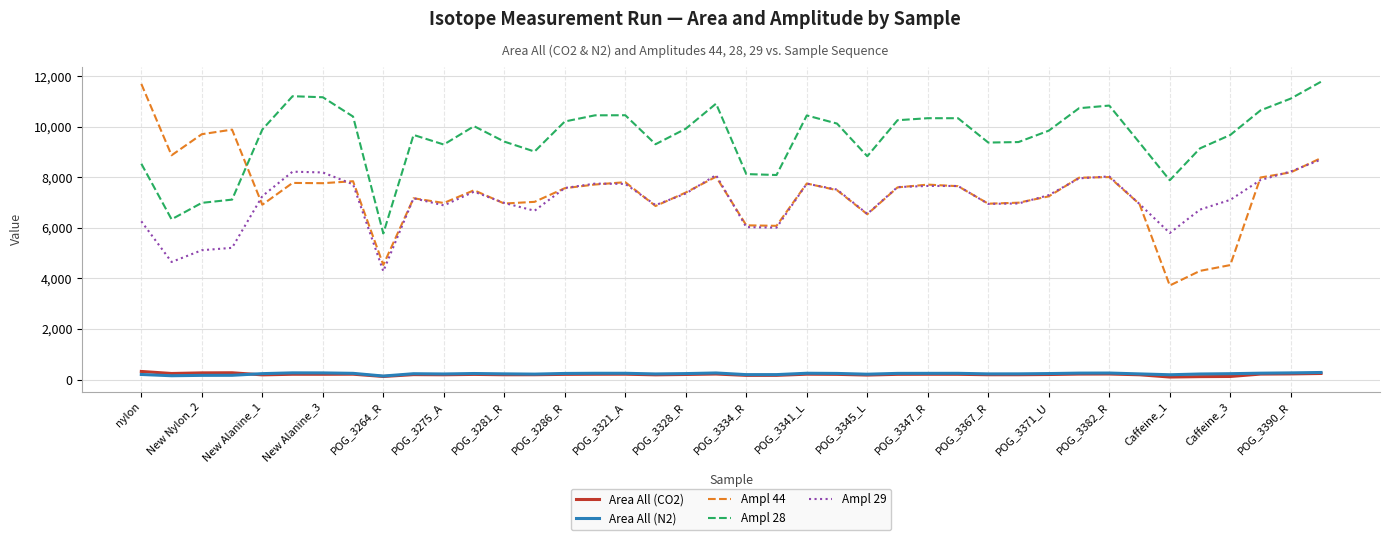

What is the maximum value for Area All (CO2)?

319.3